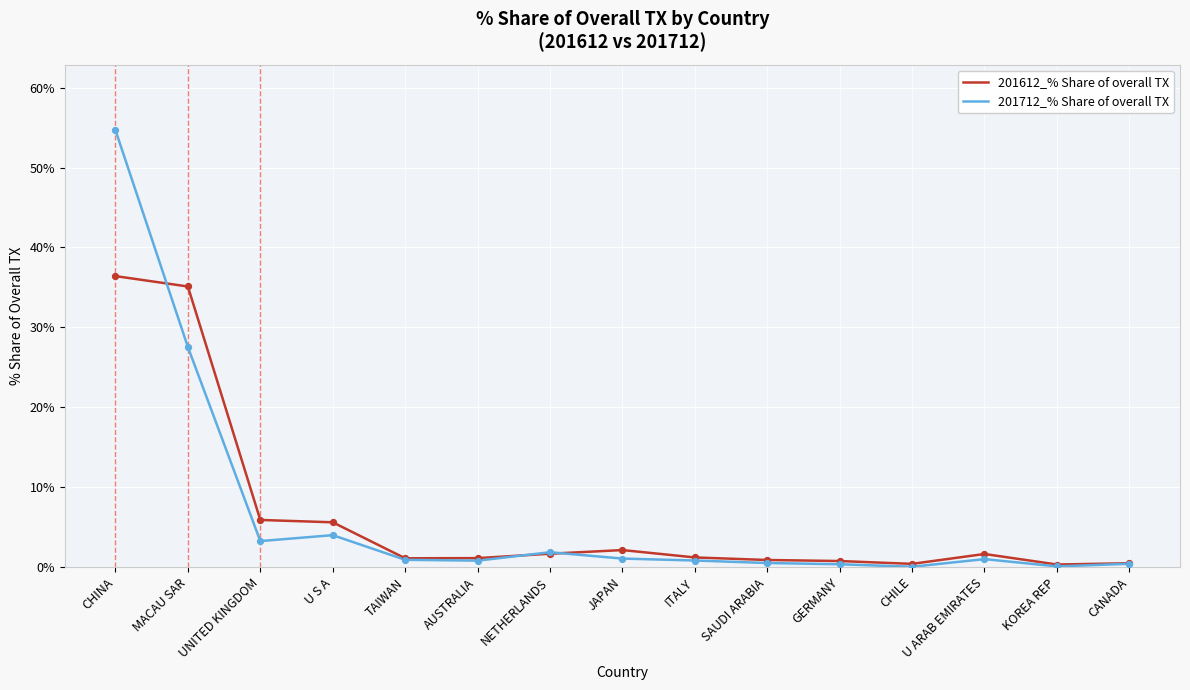

What are all the series names shown in the legend?

201612_% Share of overall TX, 201712_% Share of overall TX